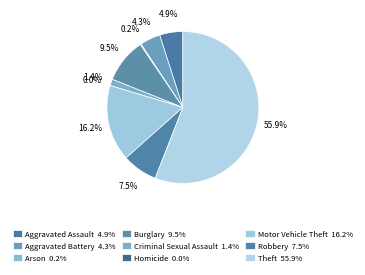

Is it true that Homicide is 0% of the pie?

True